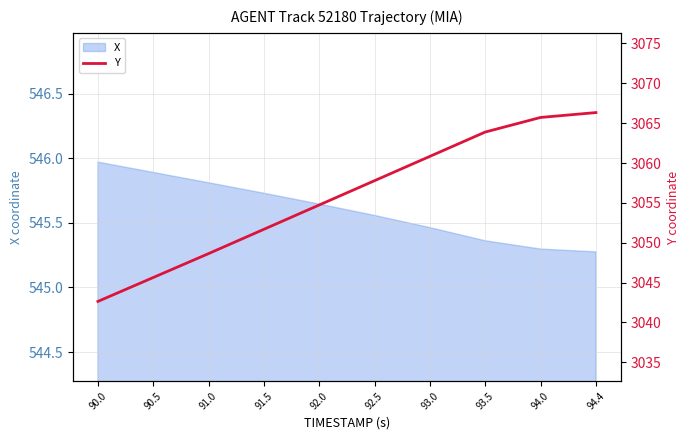

True or false: the data has more than 2 interior local peaks.

False